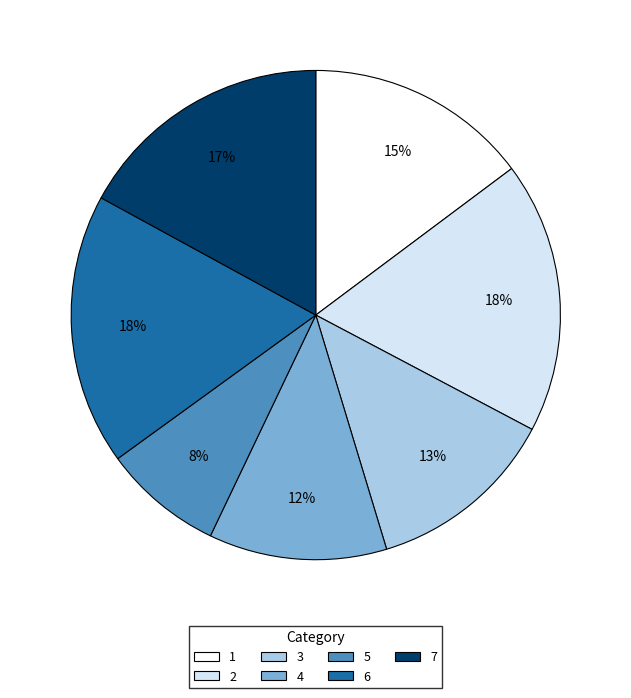

Approximately how many times larger is the value at 2 compared to 7?

1.1